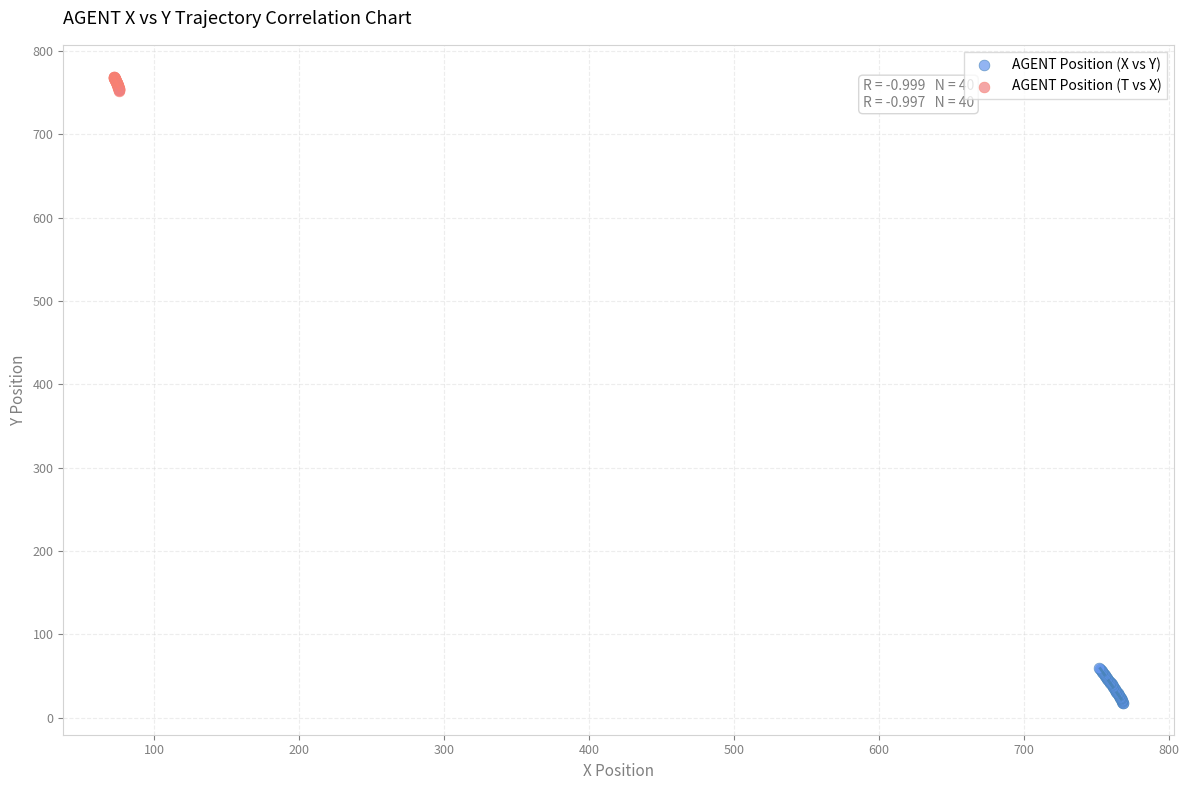

Which series has the widest spread of Y values?

AGENT Position (X vs Y)